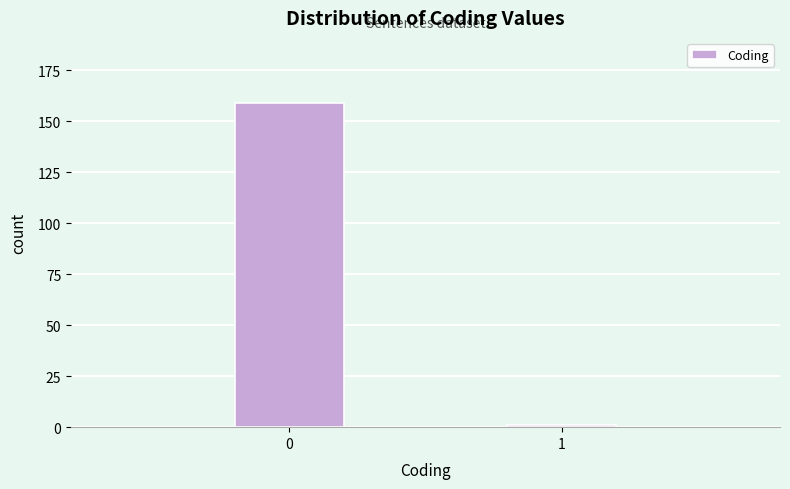

Reading left to right, what are all the values shown in this chart?

0=159	1=1